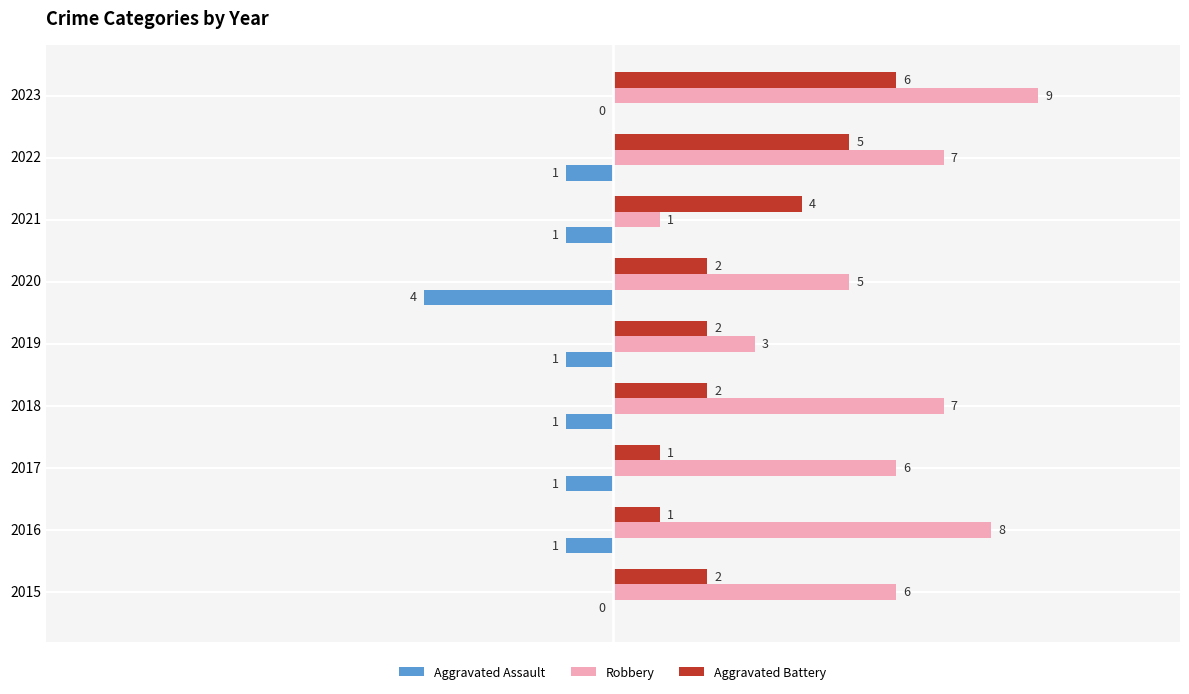

What is the average value of the Robbery series?

6